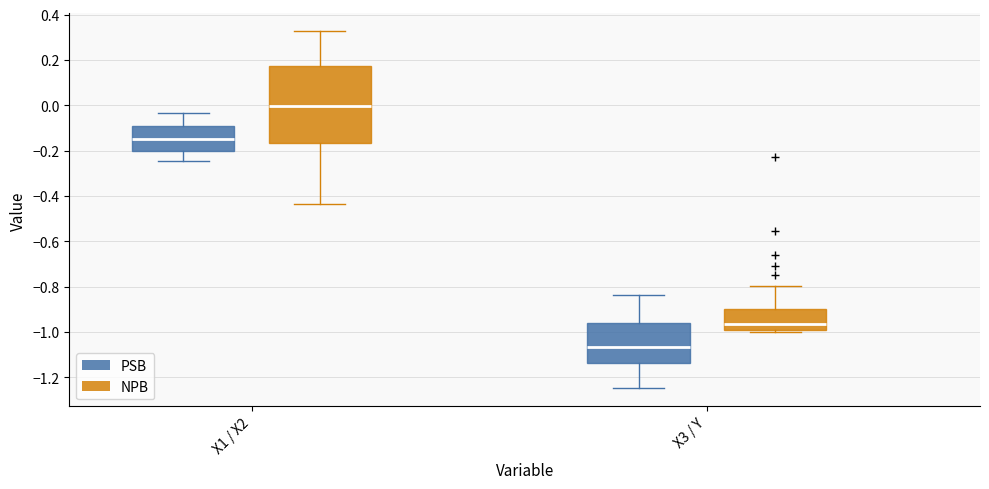

Reading left to right, read every box against the y-axis: the position of its median line, the range the box covers, and the ends of its whiskers. The values are not printed on the chart, so give them approximately, as read against the axis.

X1 / X2 (PSB): median -0.16, box -0.20 to -0.10, whiskers -0.24 to -0.04
X1 / X2 (NPB): median 0.00, box -0.16 to 0.18, whiskers -0.44 to 0.32
X3 / Y (PSB): median -1.06, box -1.14 to -0.96, whiskers -1.24 to -0.84
X3 / Y (NPB): median -0.96, box -0.98 to -0.90, whiskers -1.00 to -0.80